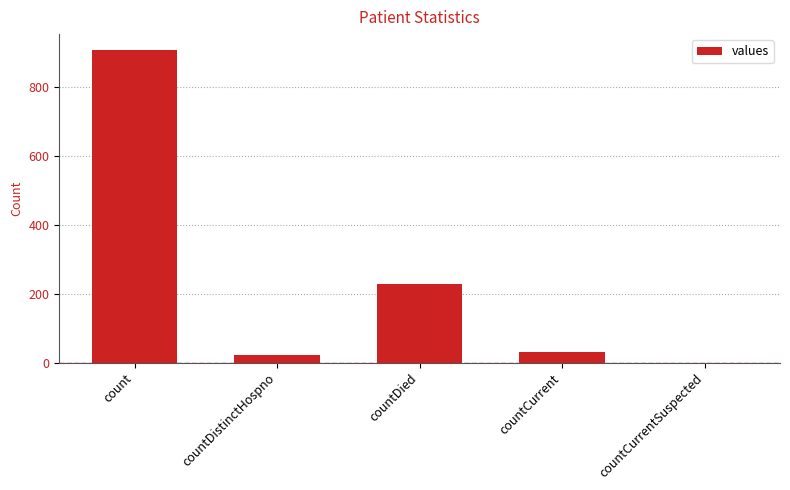

Where is the data nearest to the value 454?

countDied